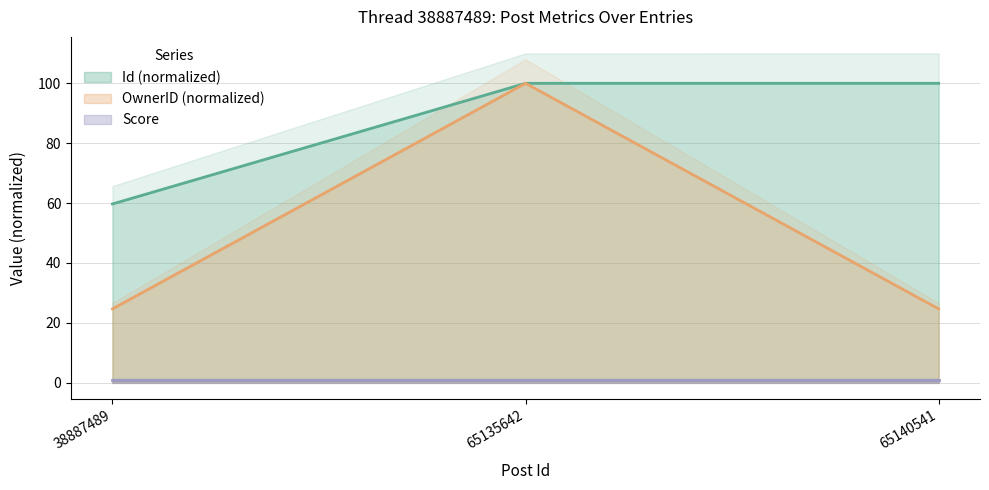

Which label corresponds to the smallest value in the chart?

38887489